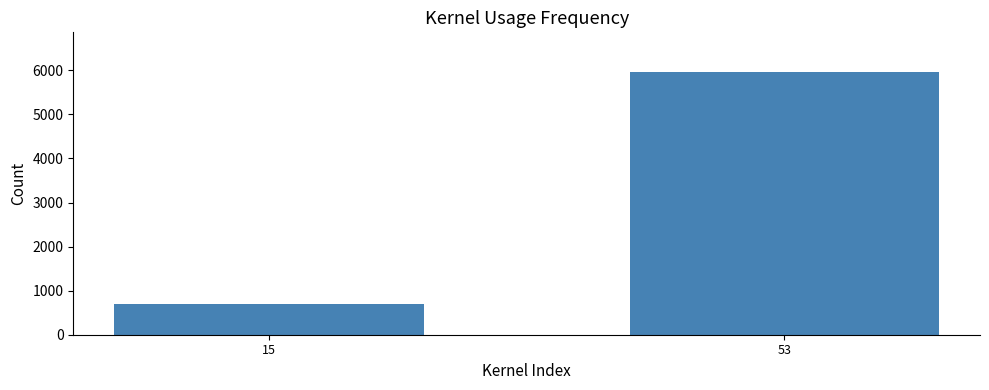

How many series are shown in this chart?

1